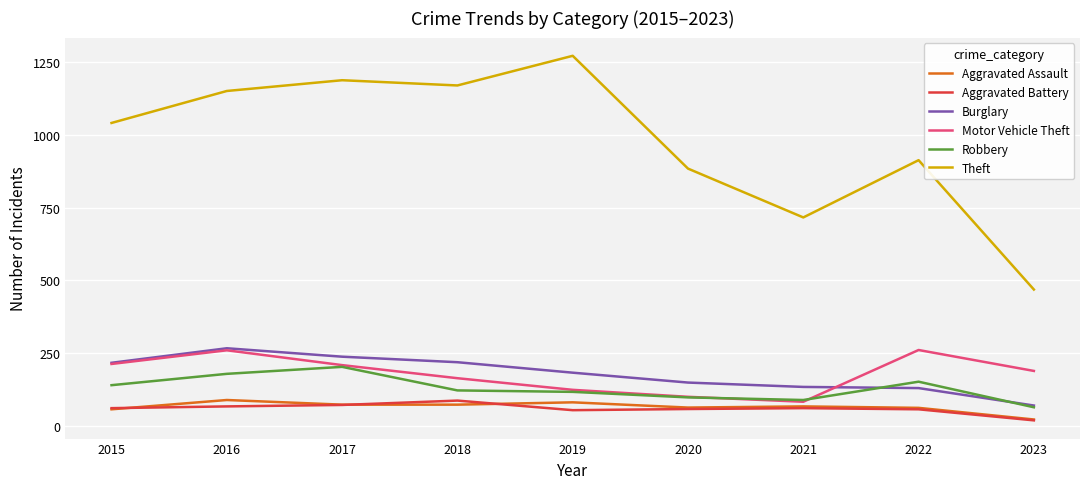

What are all the series names shown in the legend?

Aggravated Assault, Aggravated Battery, Burglary, Motor Vehicle Theft, Robbery, Theft